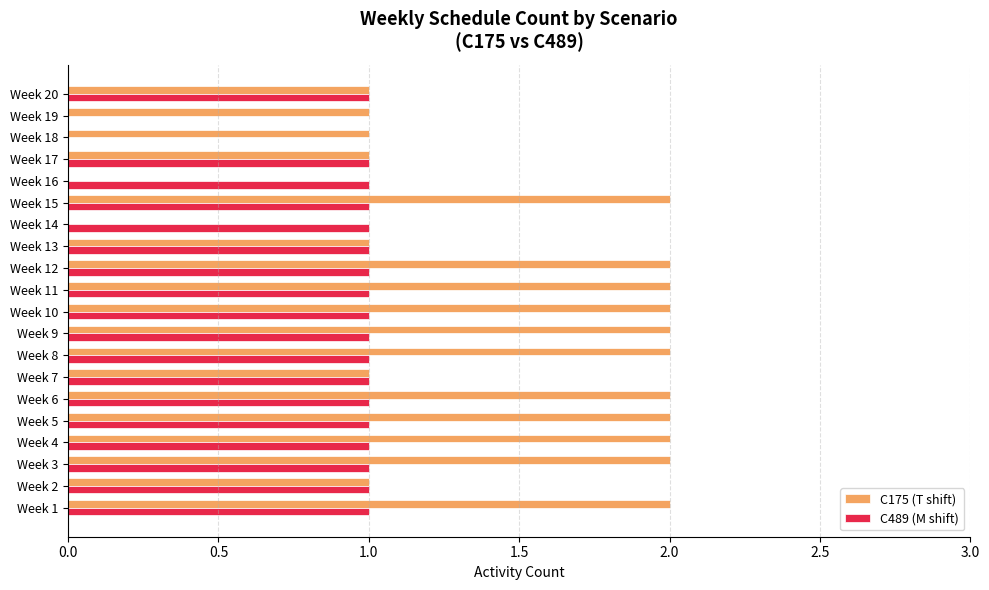

Is the value of C175 (T shift) at Week 6 greater than the value of C489 (M shift) at Week 3?

Yes